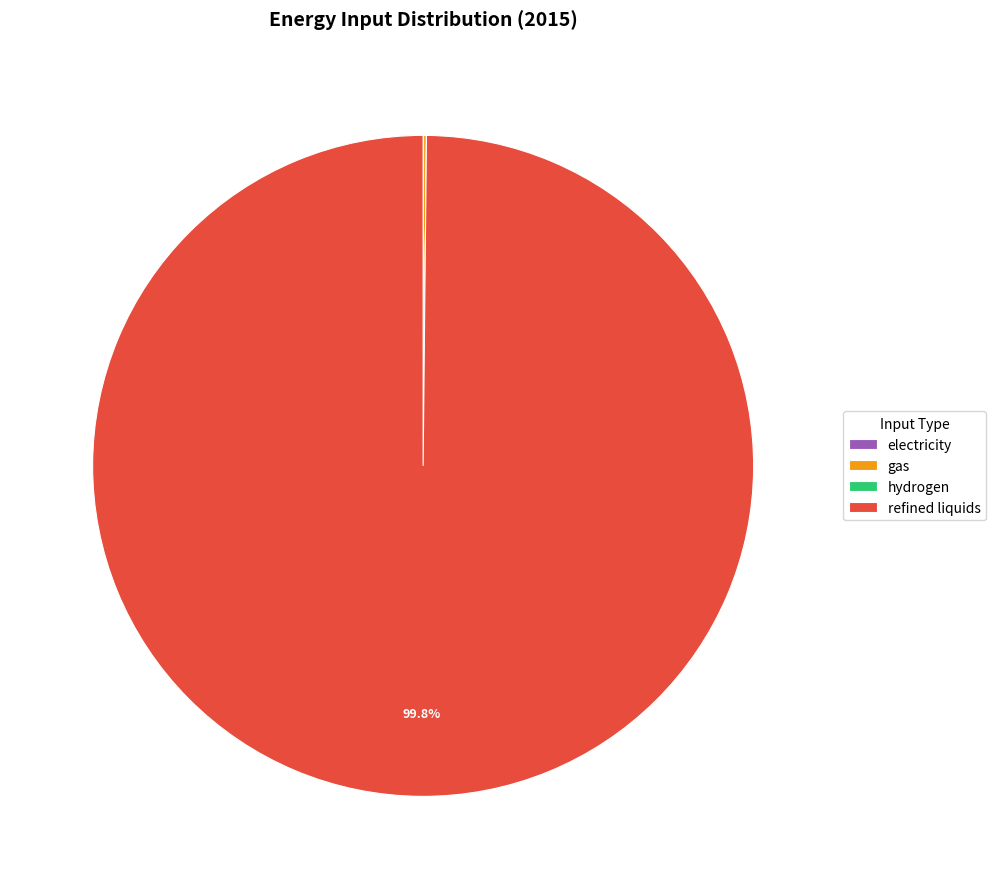

Is there any slice that represents more than half of the pie?

Yes